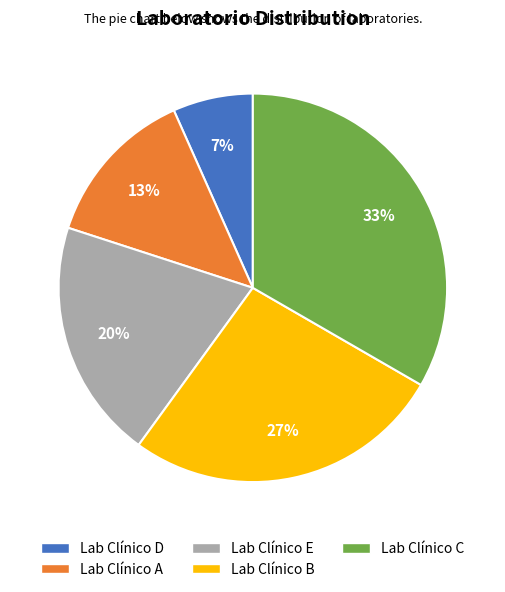

Is the sum of Lab Clínico A and Lab Clínico E greater than half?

No